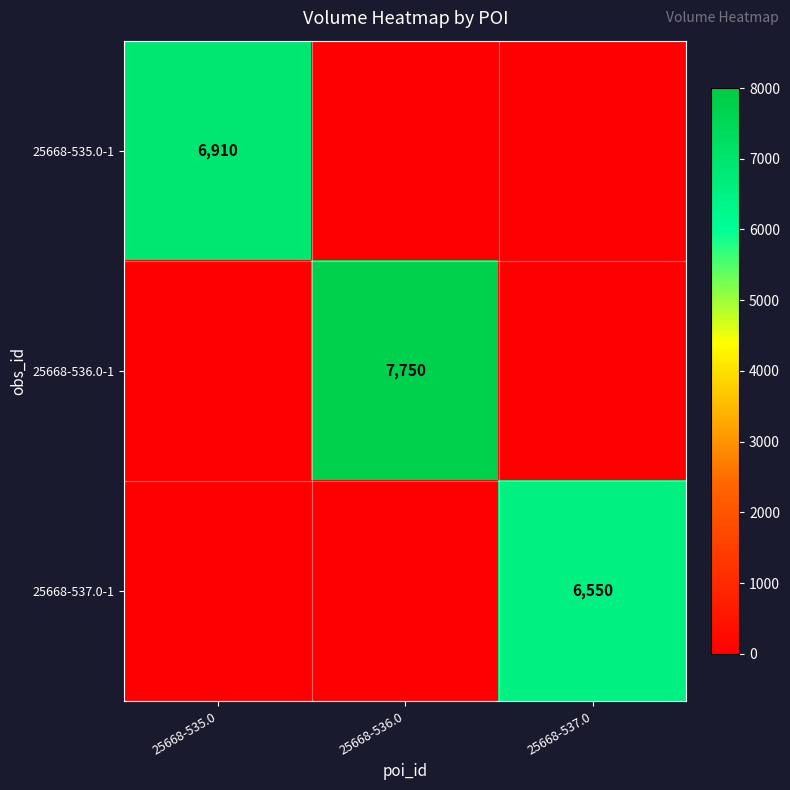

At which label is 25668-535.0-1 closest to 3455?

25668-535.0